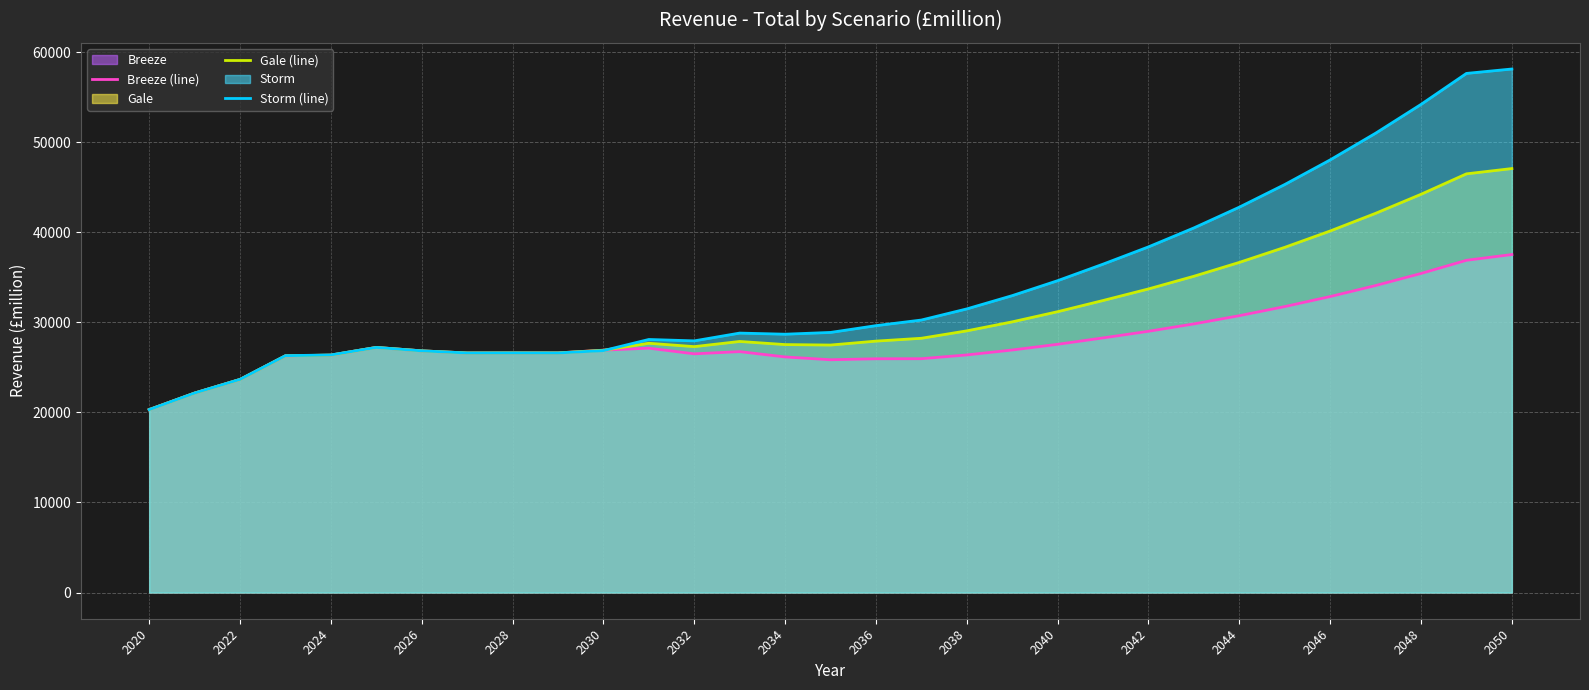

How many lines are shown in the chart?

3